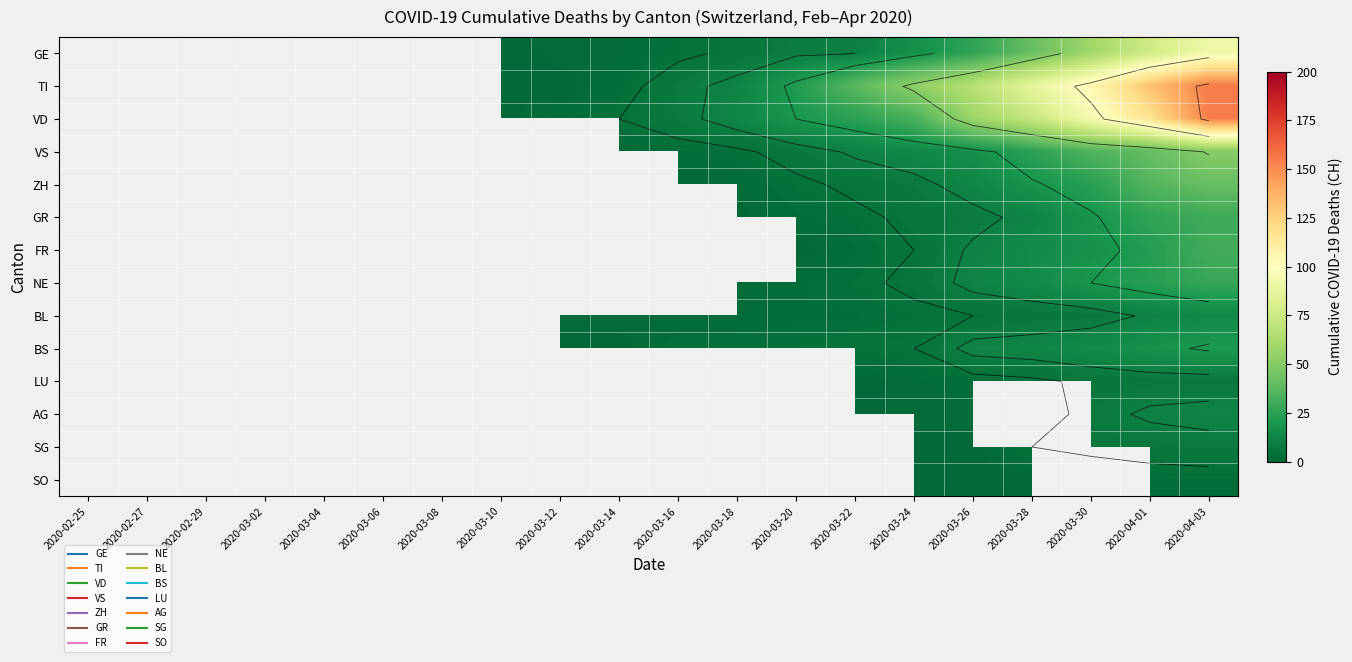

What is the difference between the highest and lowest values at 2020-03-20?

22